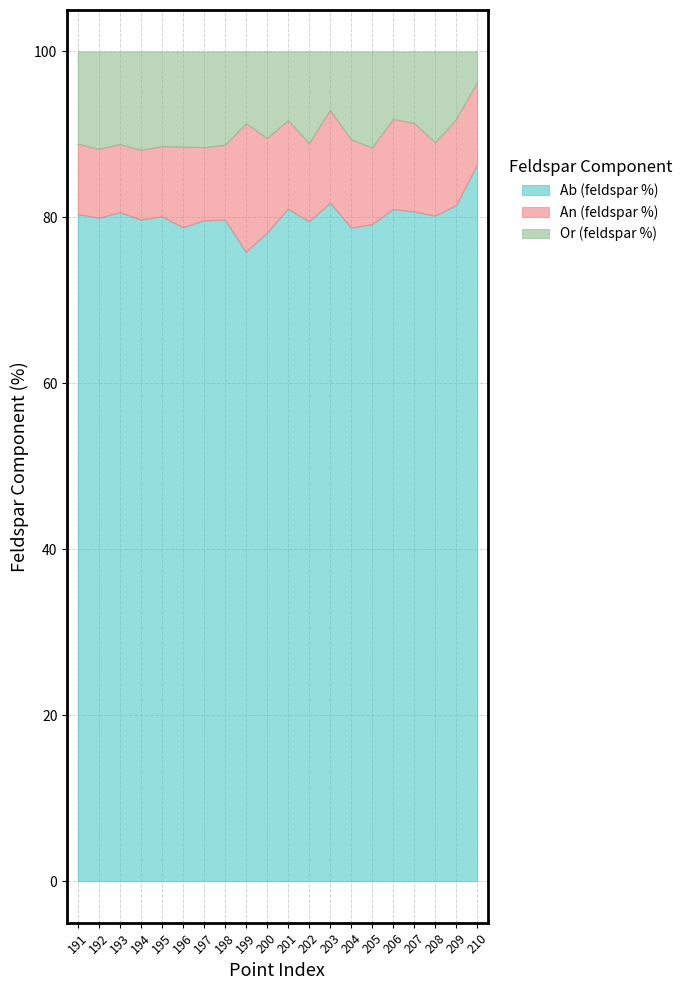

Reading left to right, extract all data points from this chart.

Ab (feldspar %): 191=80.4	192=80.0	193=80.6	194=79.7	195=80.1	196=78.8	197=79.7	198=79.7	199=75.8	200=78.2	201=81.1	202=79.5	203=81.8	204=78.8	205=79.2	206=81.0	207=80.7	208=80.2	209=81.5	210=86.4
An (feldspar %): 191=8.5	192=8.3	193=8.2	194=8.4	195=8.5	196=9.7	197=8.8	198=9.0	199=15.5	200=11.4	201=10.7	202=9.4	203=11.1	204=10.6	205=9.2	206=10.9	207=10.7	208=8.8	209=10.4	210=9.9
Or (feldspar %): 191=11.1	192=11.7	193=11.1	194=11.9	195=11.4	196=11.5	197=11.5	198=11.3	199=8.6	200=10.4	201=8.3	202=11.1	203=7.1	204=10.6	205=11.6	206=8.1	207=8.6	208=11.0	209=8.1	210=3.7